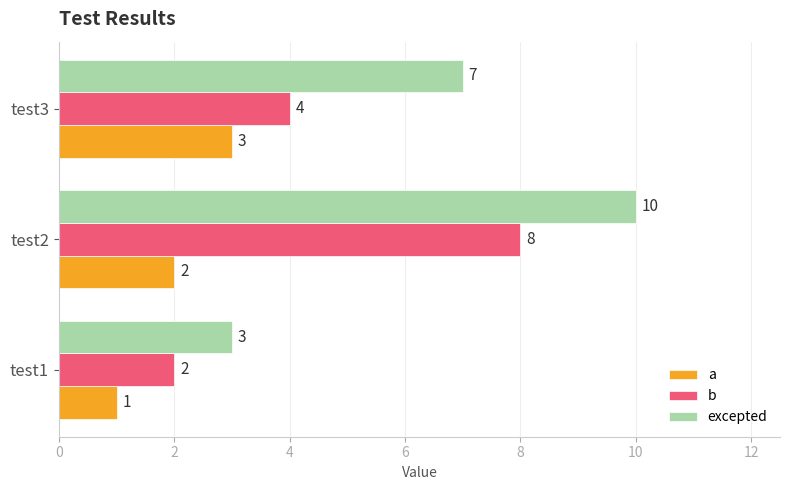

Is the value of a at test3 greater than the value of excepted at test3?

No